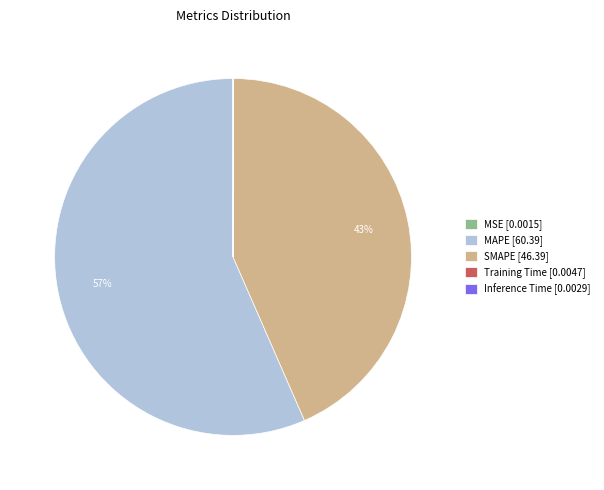

Do MAPE and SMAPE together represent more than half of the pie?

Yes